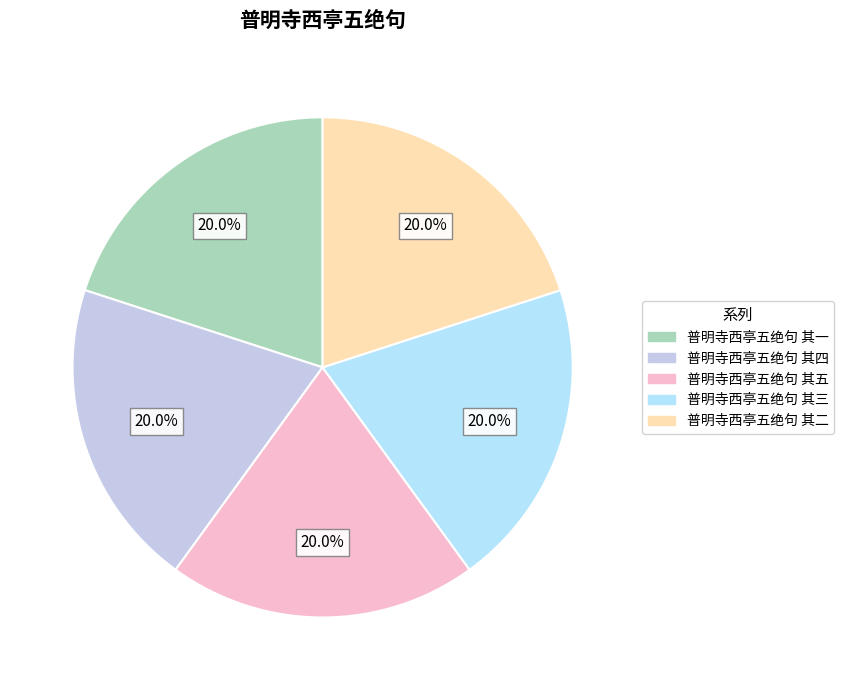

Is 普明寺西亭五绝句 其一 the majority of the pie?

No